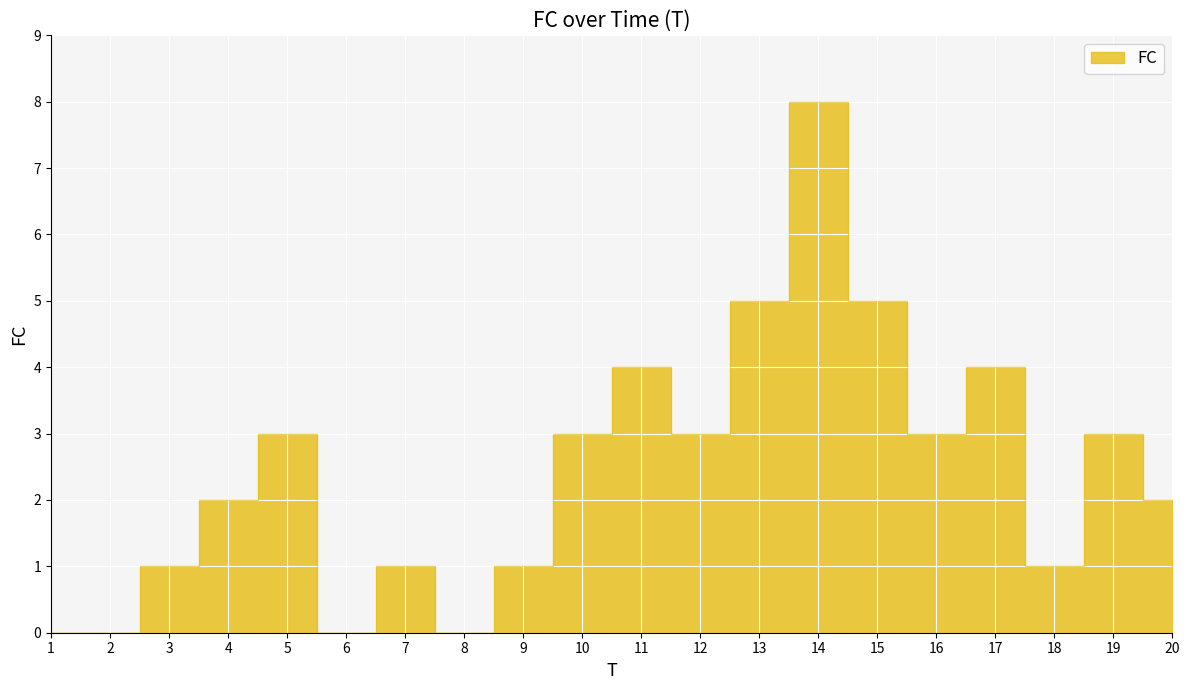

Reading left to right, what are all the values shown in this chart?

1=0	2=0	3=1	4=2	5=3	6=0	7=1	8=0	9=1	10=3	11=4	12=3	13=5	14=8	15=5	16=3	17=4	18=1	19=3	20=2